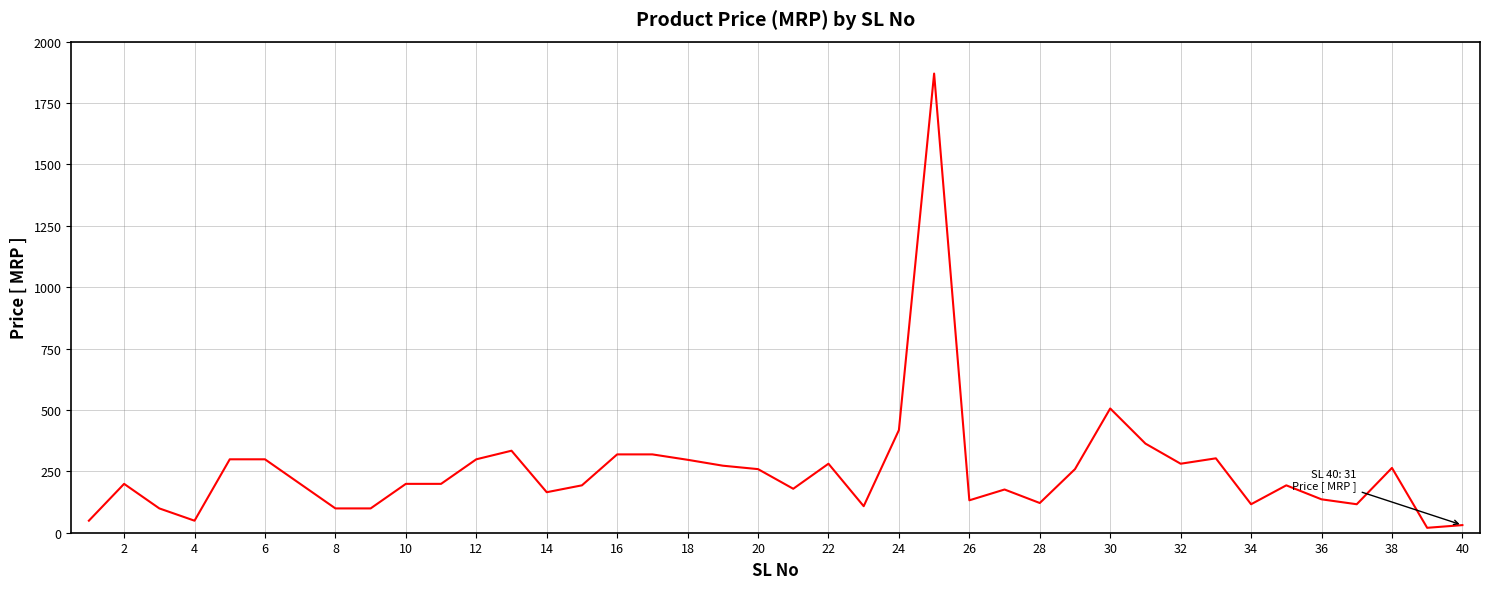

What is the difference between the maximum and minimum values?

1850